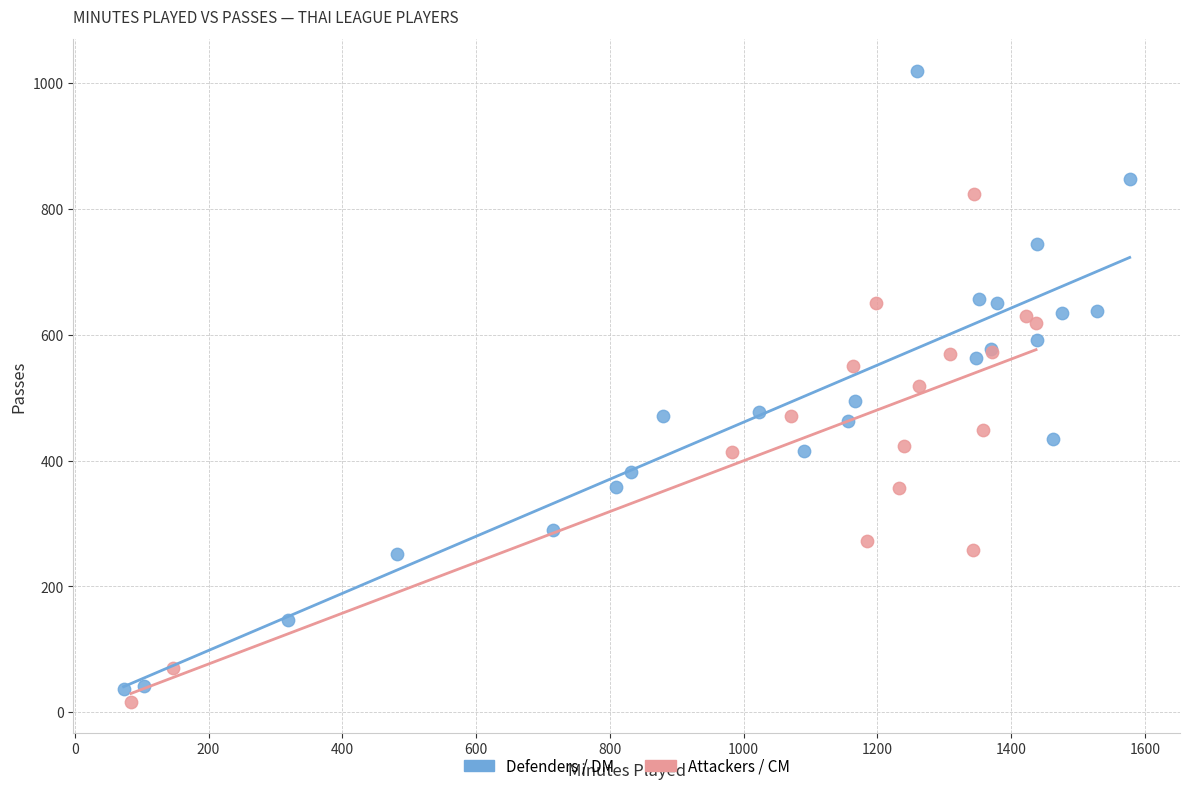

Which series reaches the minimum Y coordinate?

Attackers / CM